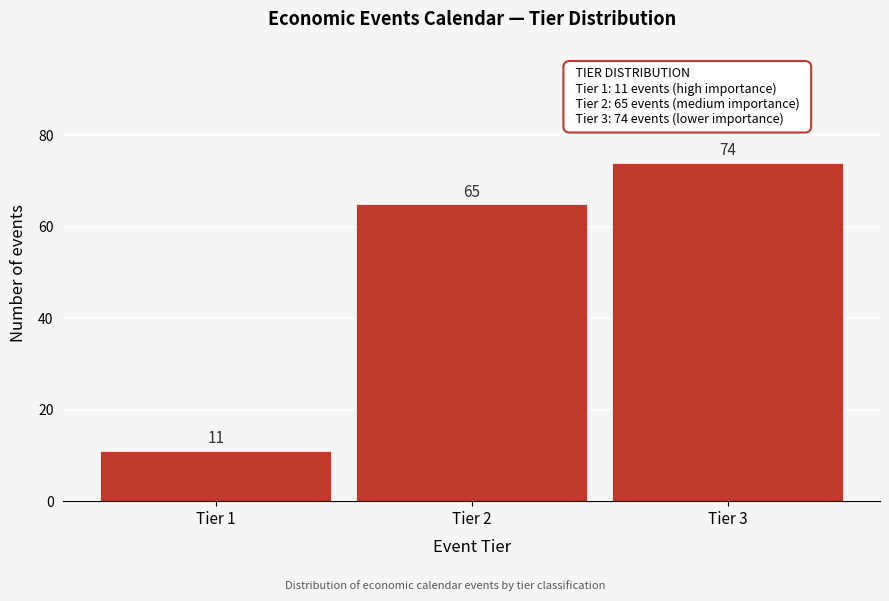

Reading right to left, transcribe all the data shown in this chart.

Tier 3=74	Tier 2=65	Tier 1=11